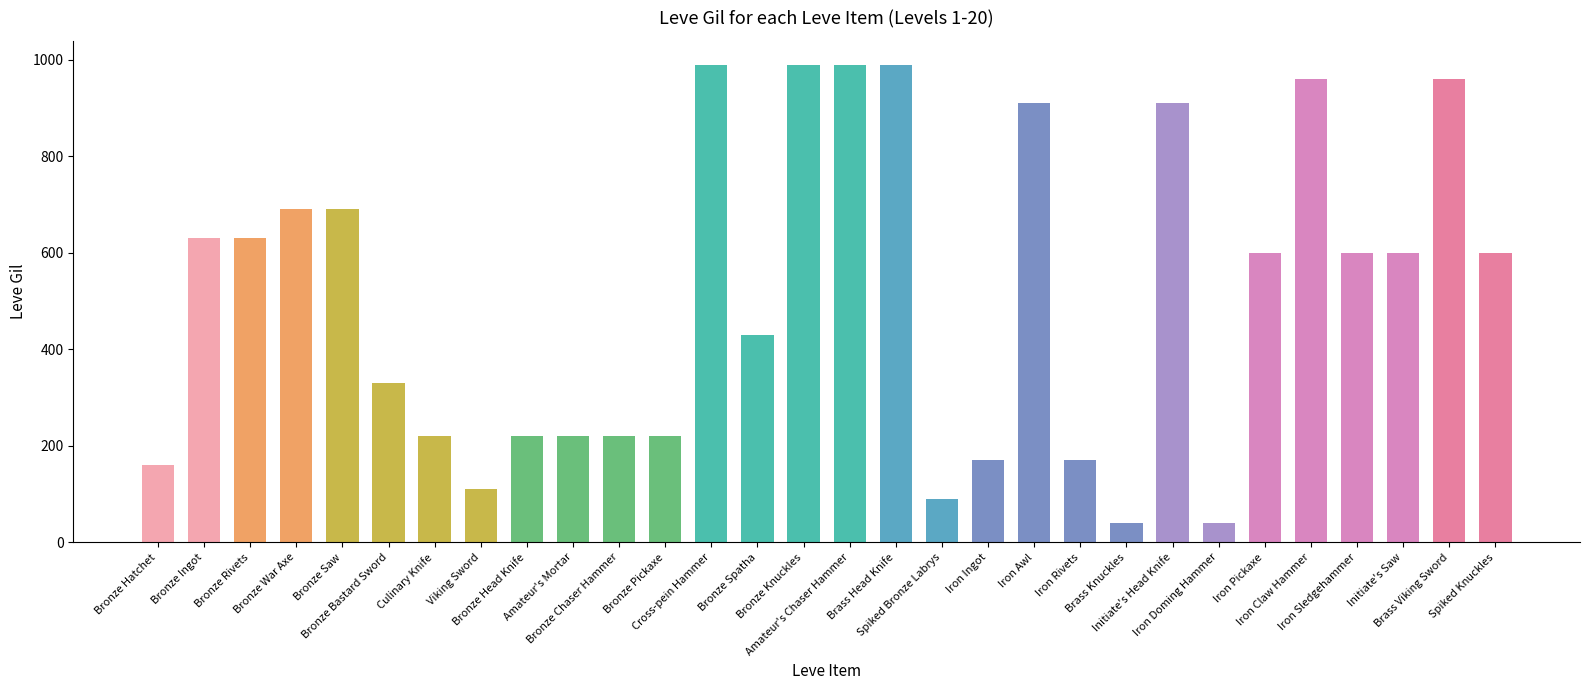

Is it true that the value at Bronze War Axe is 233?

False